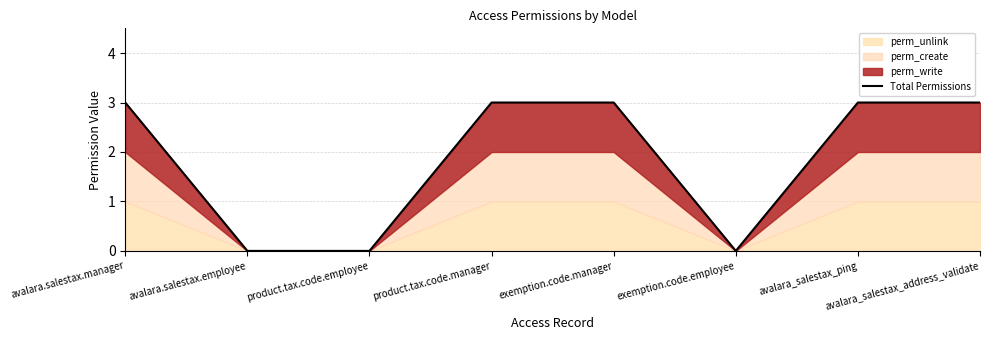

What is the difference between the maximum and second lowest values?

3